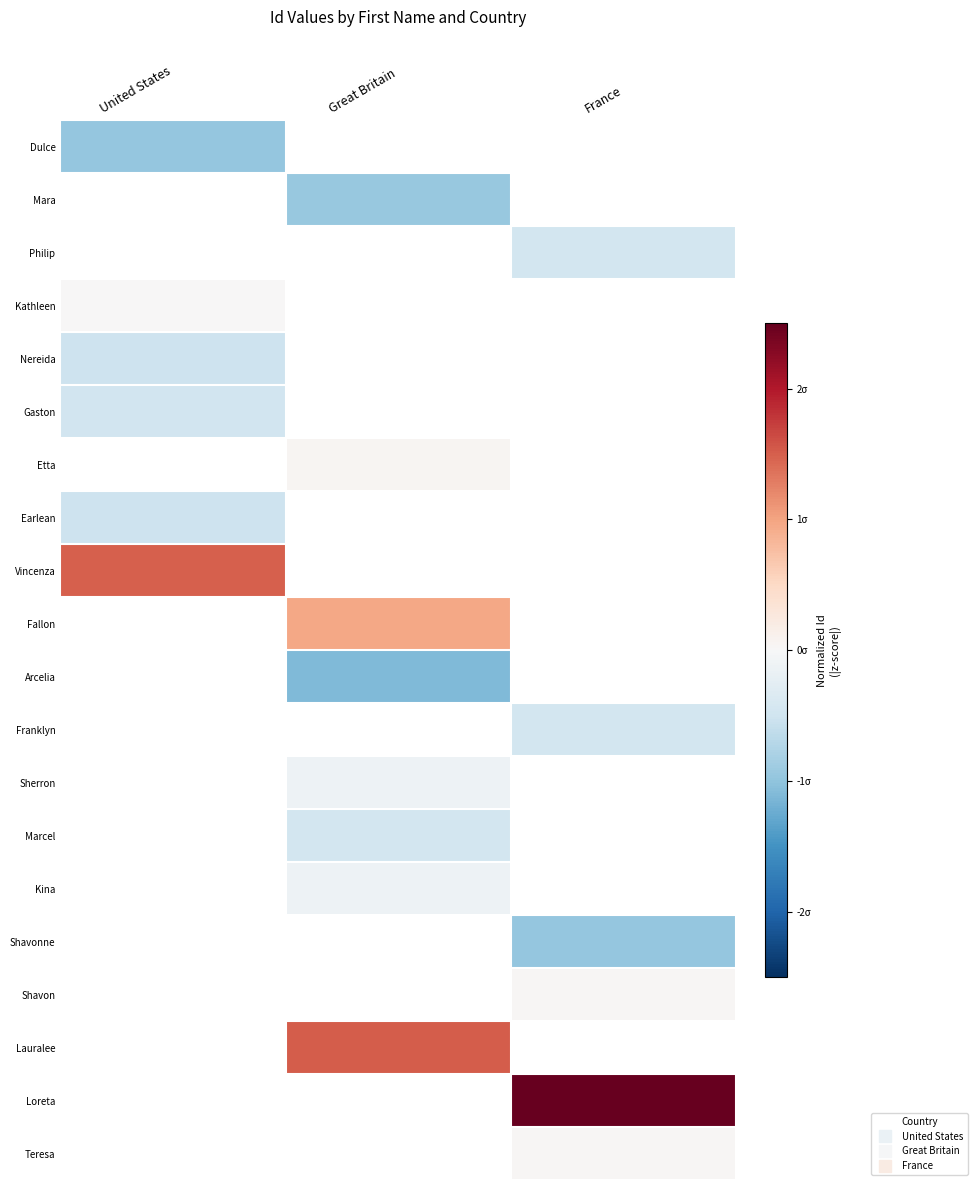

Which has a higher value, United States or Great Britain?

Great Britain